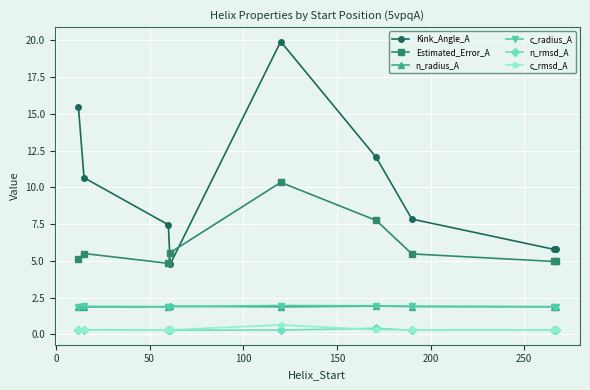

True or false: Estimated_Error_A has more than 0 interior local peaks.

True